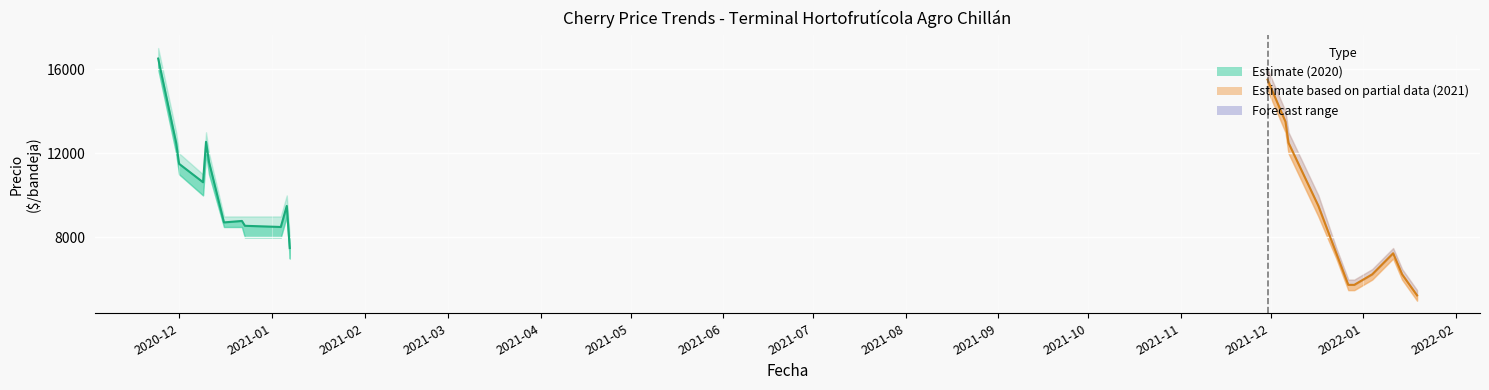

What is the value of the 12th point from the left?

7500